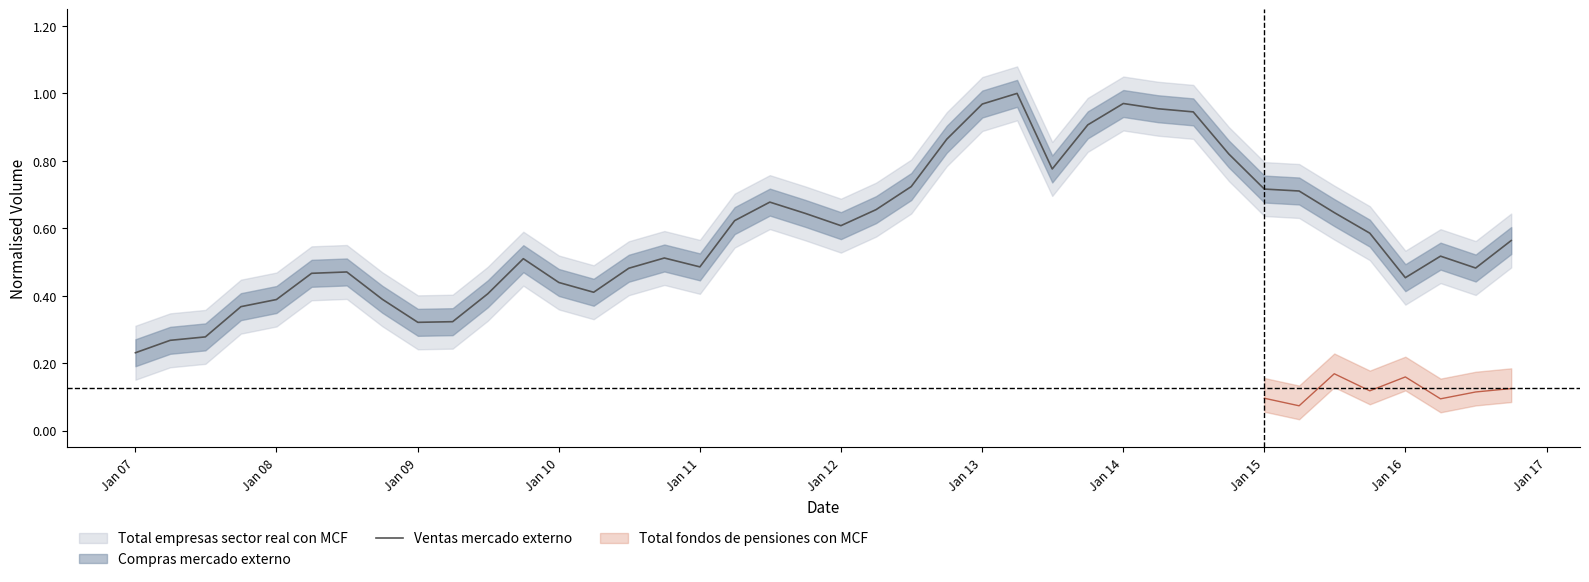

Where is Ventas mercado externo nearest to the value 0?

Jan 07